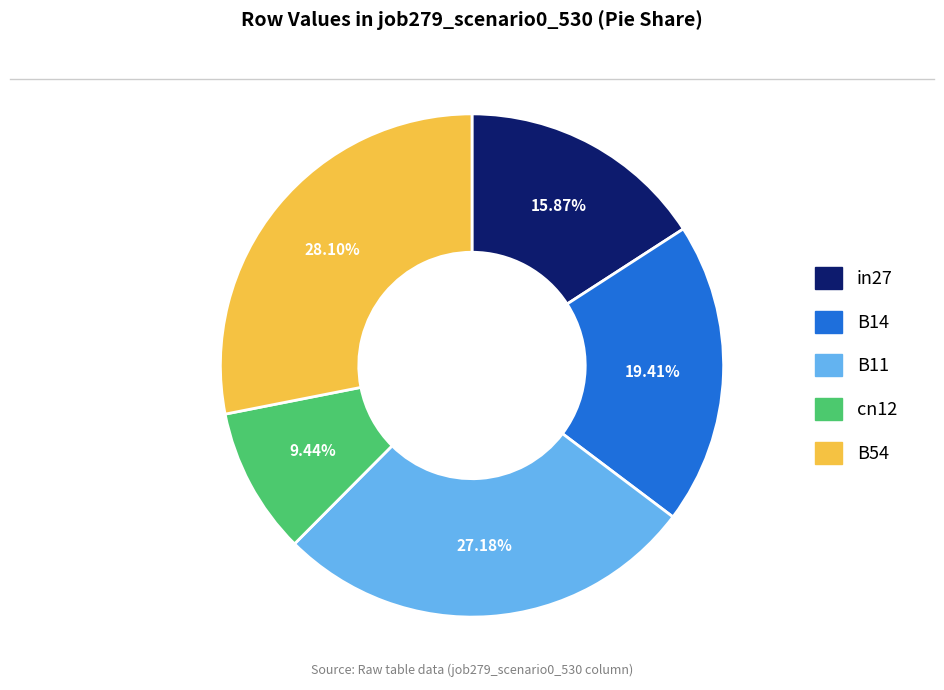

What is the smallest slice in the pie chart?

cn12